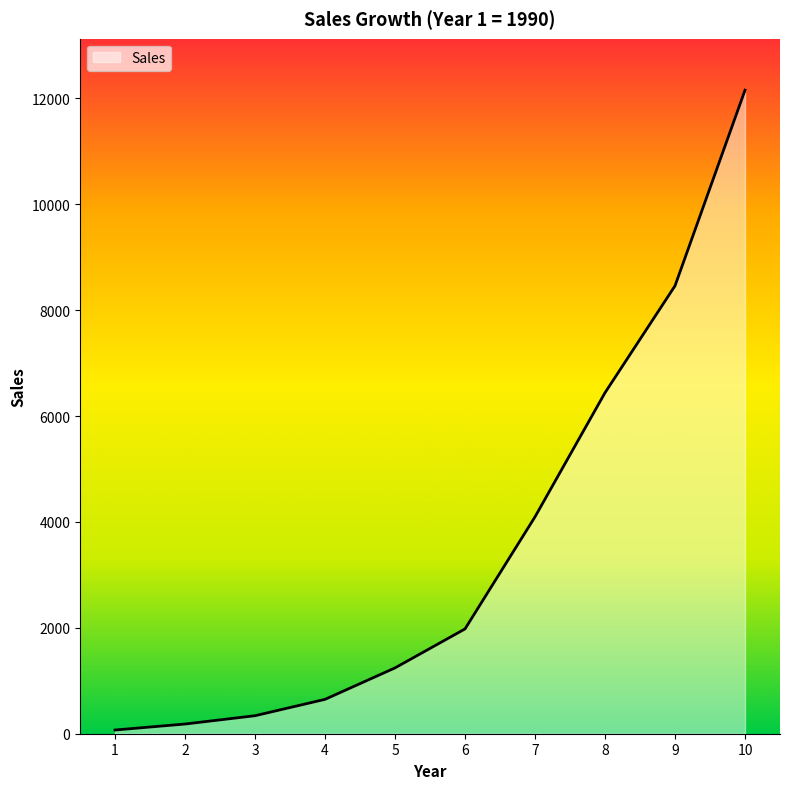

What is the ratio of the value at 10 to the value at 6?

6.1